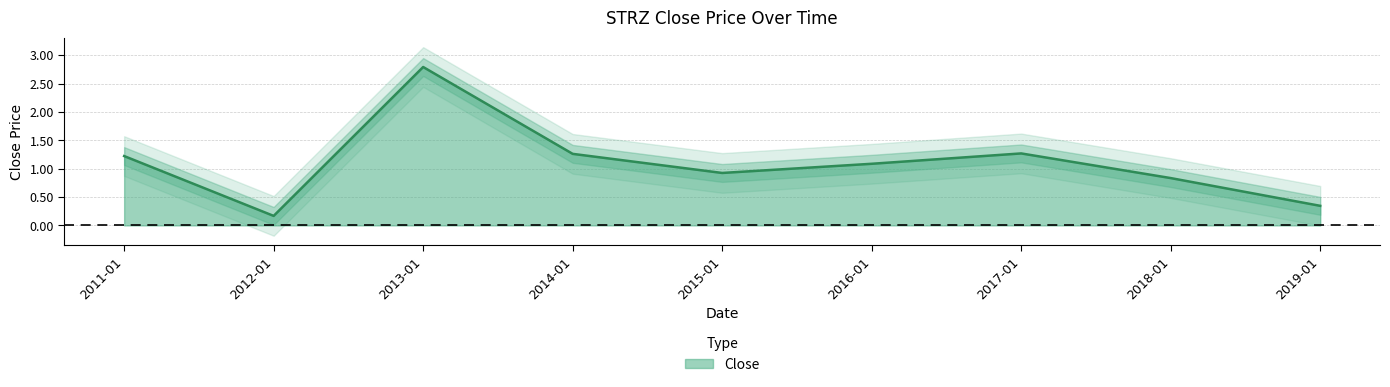

What is the change in value from 2013-01 to 2018-01?

-2.0